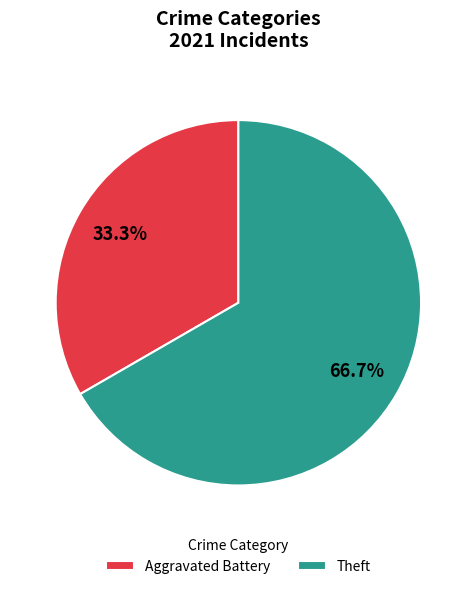

To the nearest percent, what is the difference between the largest and smallest slice percentages?

33%